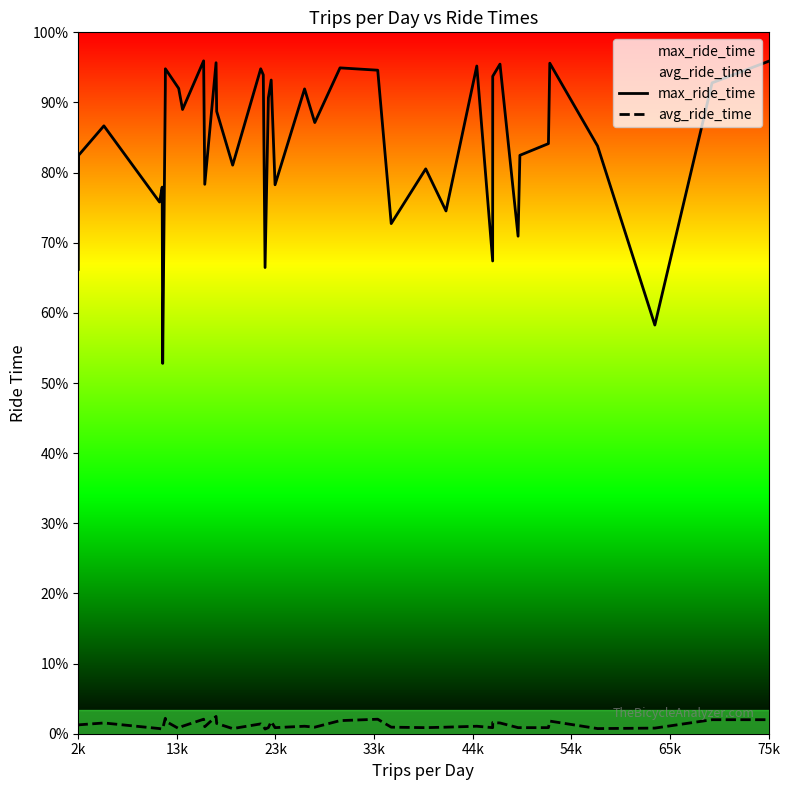

List the series in order of their overall mean, highest first.

max_ride_time, avg_ride_time